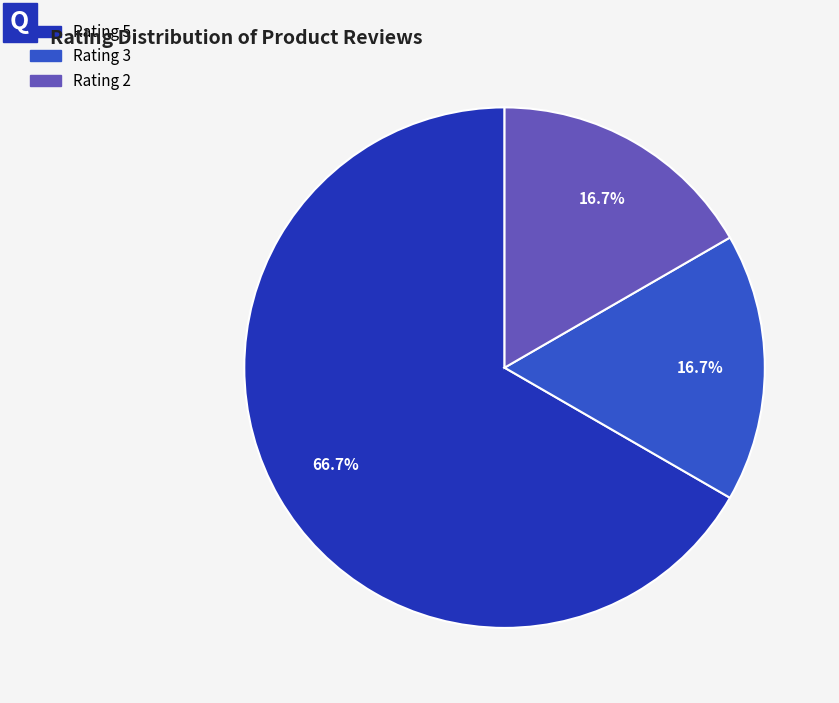

How many segments does this pie chart have?

3